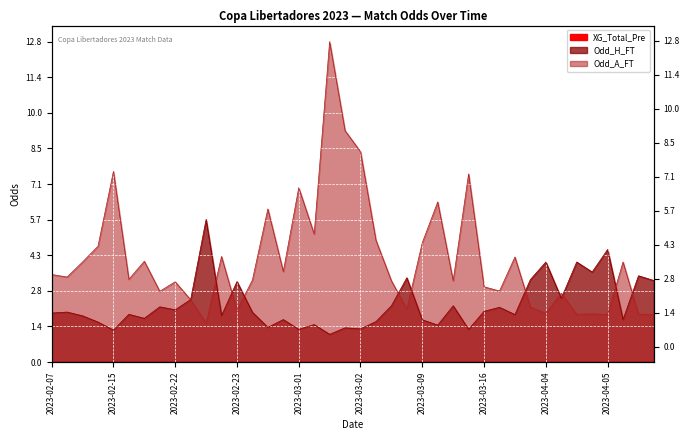

Rank the series by their maximum value, from lowest to highest.

Odd_H_FT, Odd_A_FT